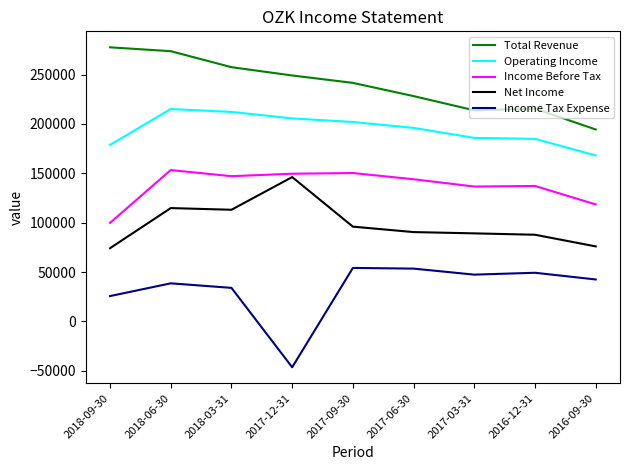

Rank the series by their average value, from highest to lowest.

Total Revenue, Operating Income, Income Before Tax, Net Income, Income Tax Expense